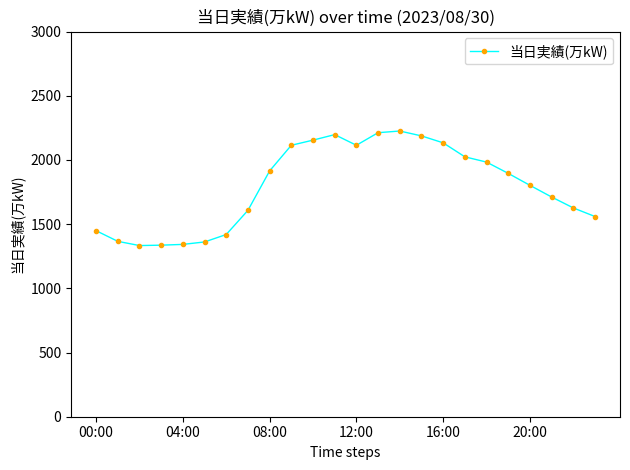

What is the difference between the maximum and minimum values?

892